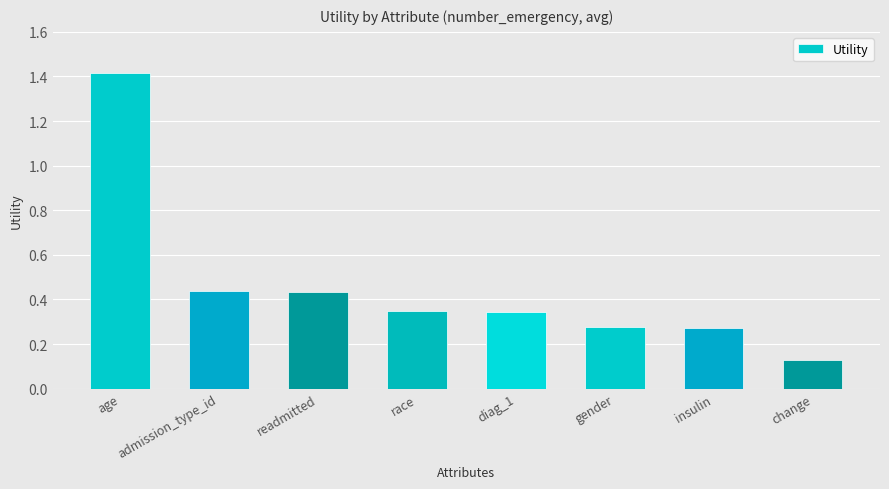

What is the difference between the values at age and change?

1.3